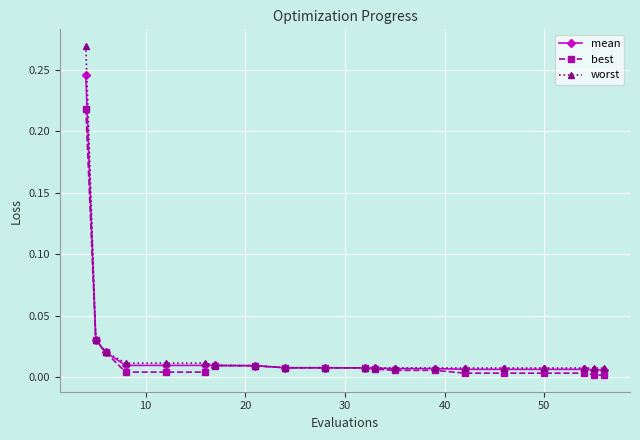

How many lines are shown in the chart?

3